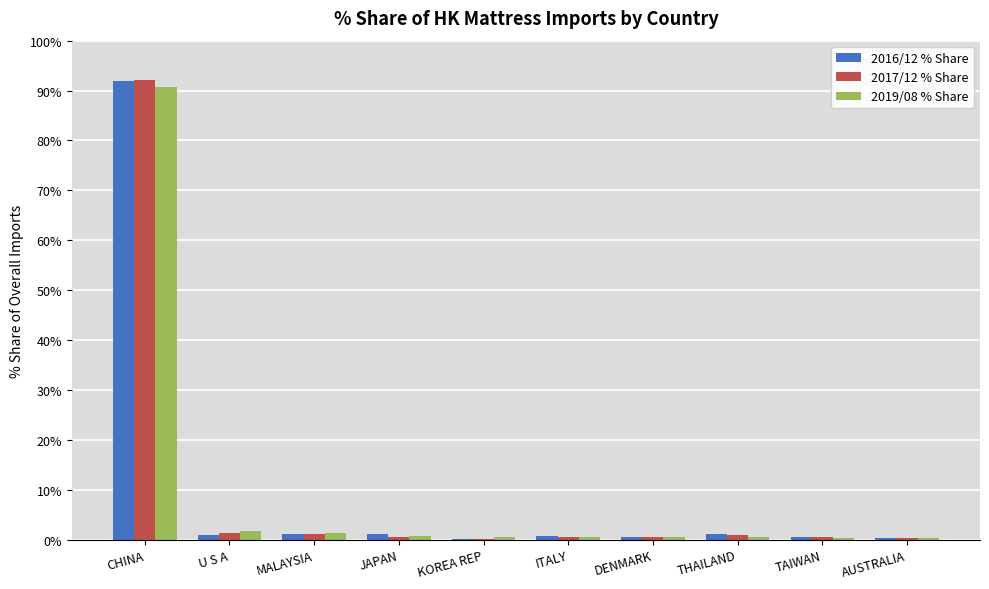

What is the highest value of the 2019/08 % Share series?

90.8